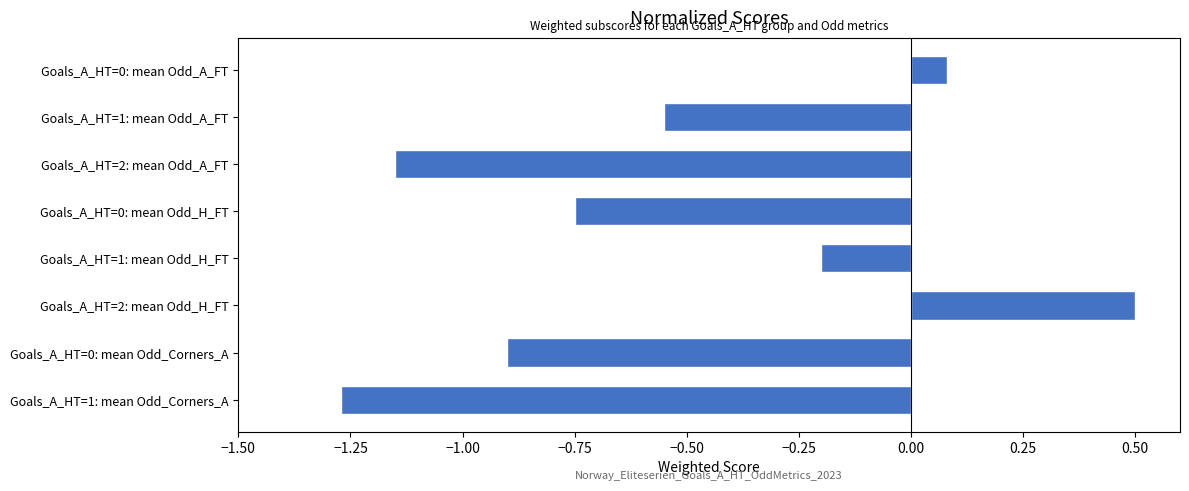

How many positive values are there?

2